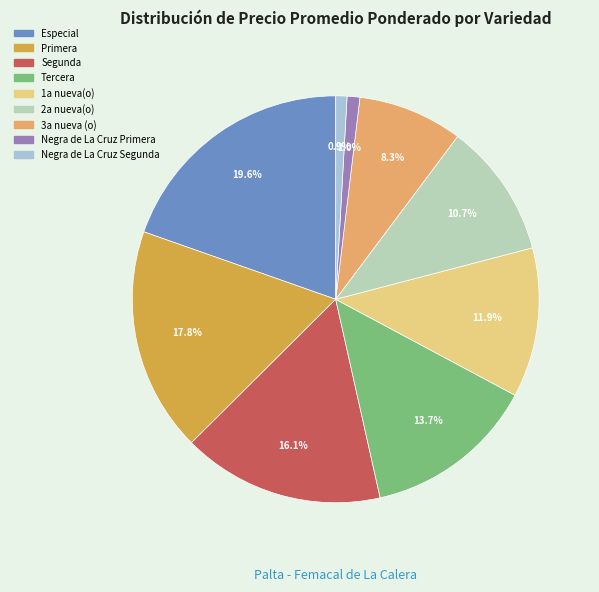

To the nearest percent, what portion does 1a nueva(o) represent?

12%